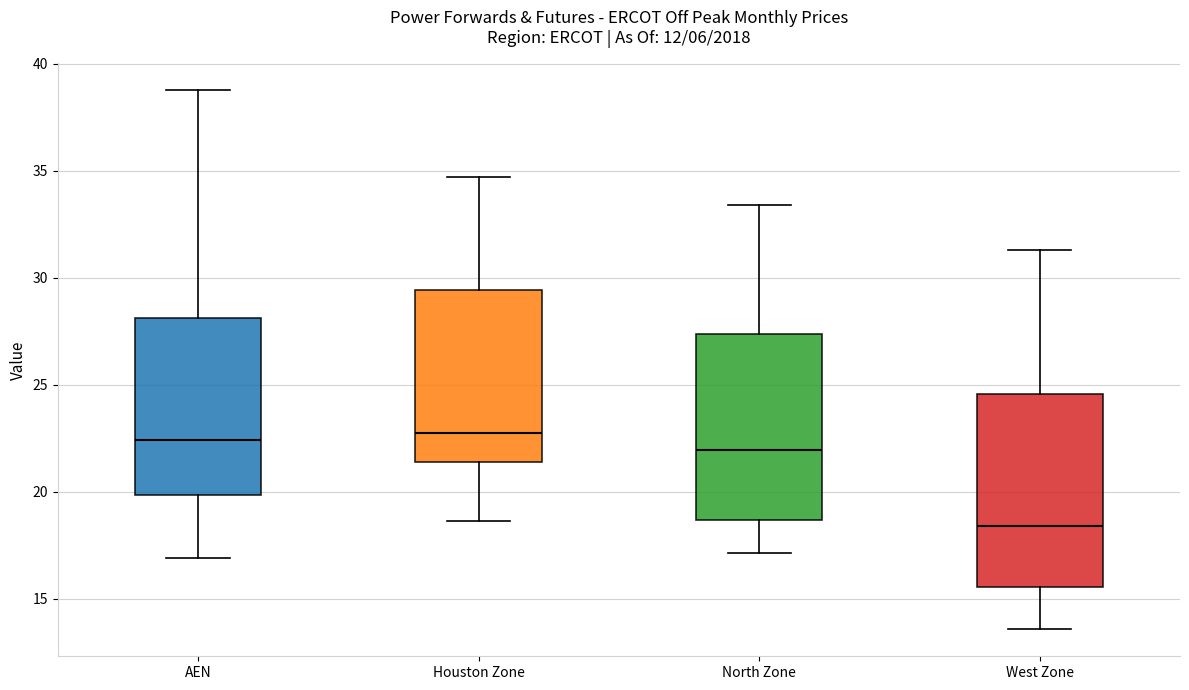

Reading left to right, transcribe this box plot: for each box, give where its median line is, the range the box spans, and where its two whiskers end, as read against the y-axis. The values are not printed on the chart, so give them approximately, as read against the axis.

AEN: median 22.5, box 20.0 to 28.0, whiskers 17.0 to 39.0
Houston Zone: median 23.0, box 21.5 to 29.5, whiskers 18.5 to 34.5
North Zone: median 22.0, box 18.5 to 27.5, whiskers 17.0 to 33.5
West Zone: median 18.5, box 15.5 to 24.5, whiskers 13.5 to 31.5